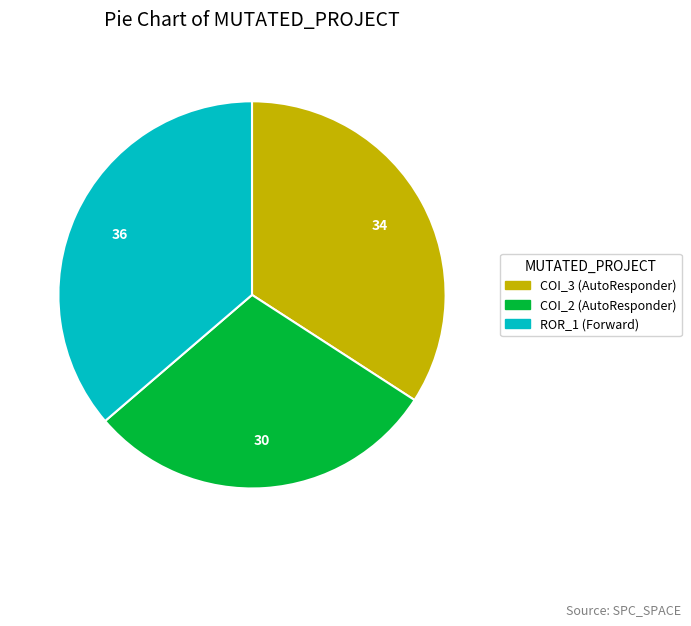

Is there a majority slice in this chart?

No